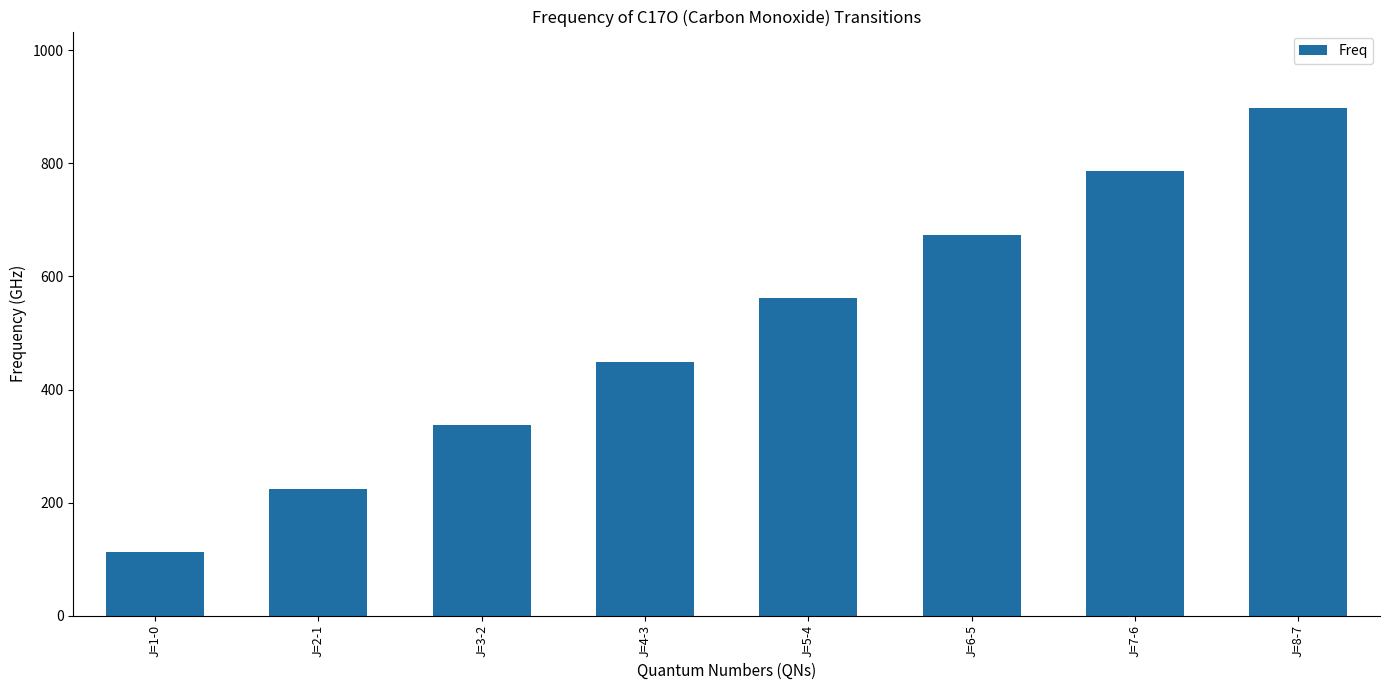

List the labels in order of value, largest first.

J=8-7, J=7-6, J=6-5, J=5-4, J=4-3, J=3-2, J=2-1, J=1-0